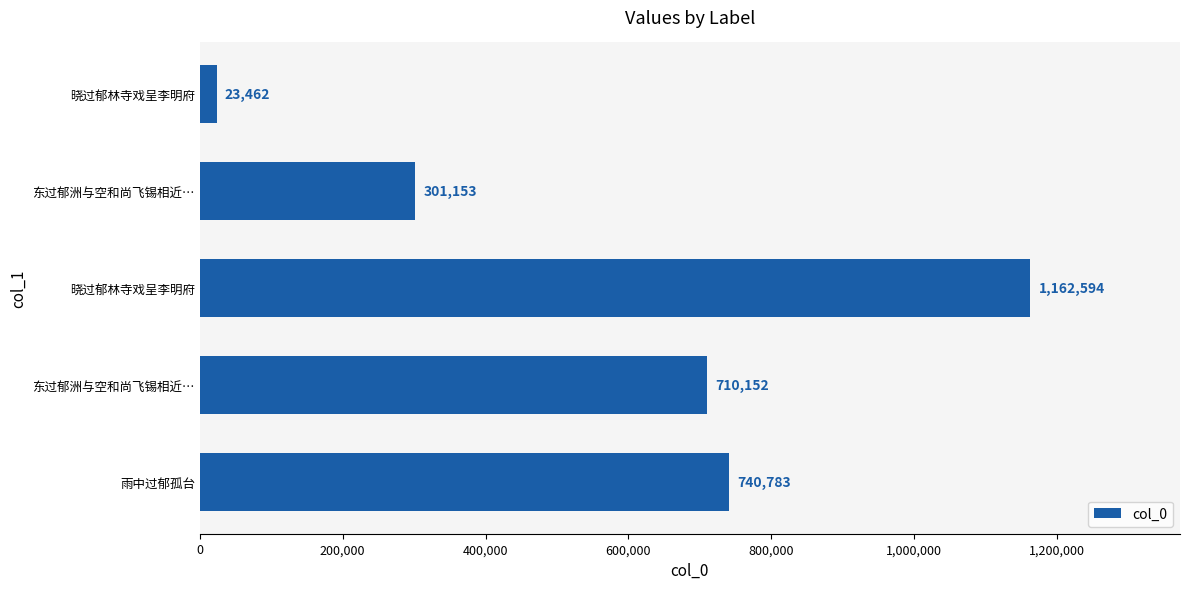

Are the bars horizontal?

Yes